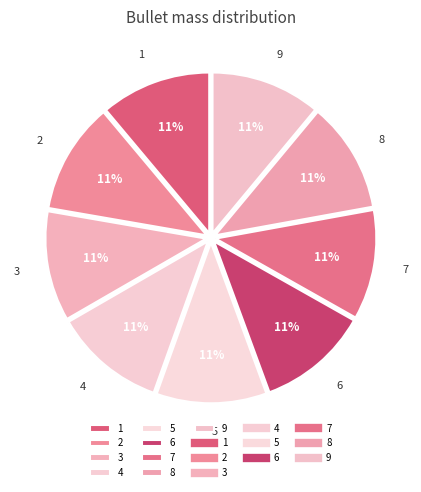

What is the ratio of the value at 7 to the value at 1?

1.0